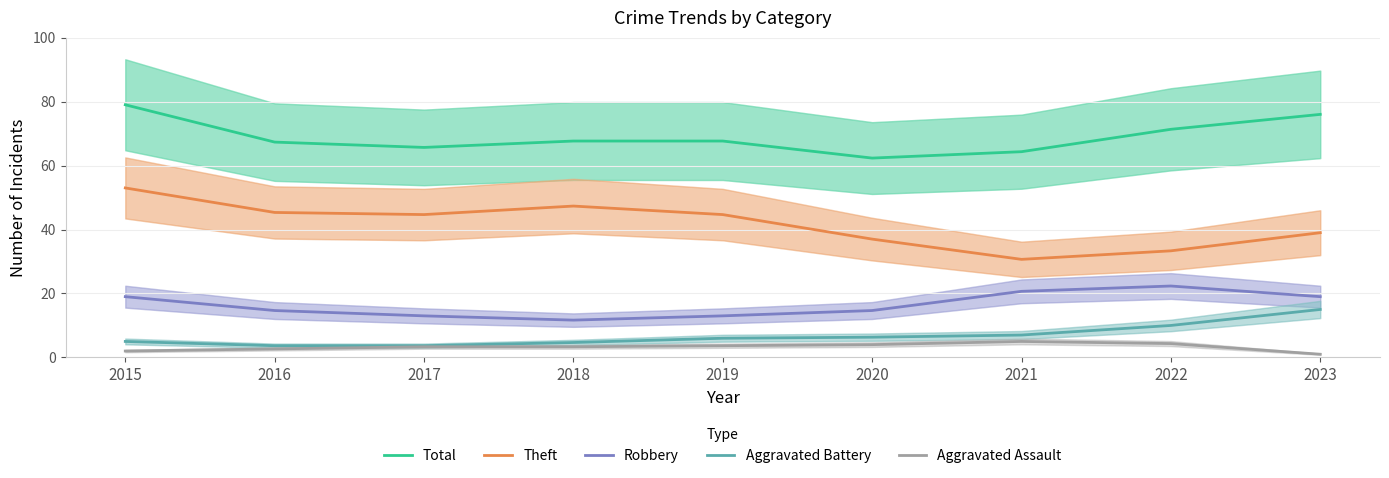

True or false: Aggravated Battery and Aggravated Assault cross at least once.

False